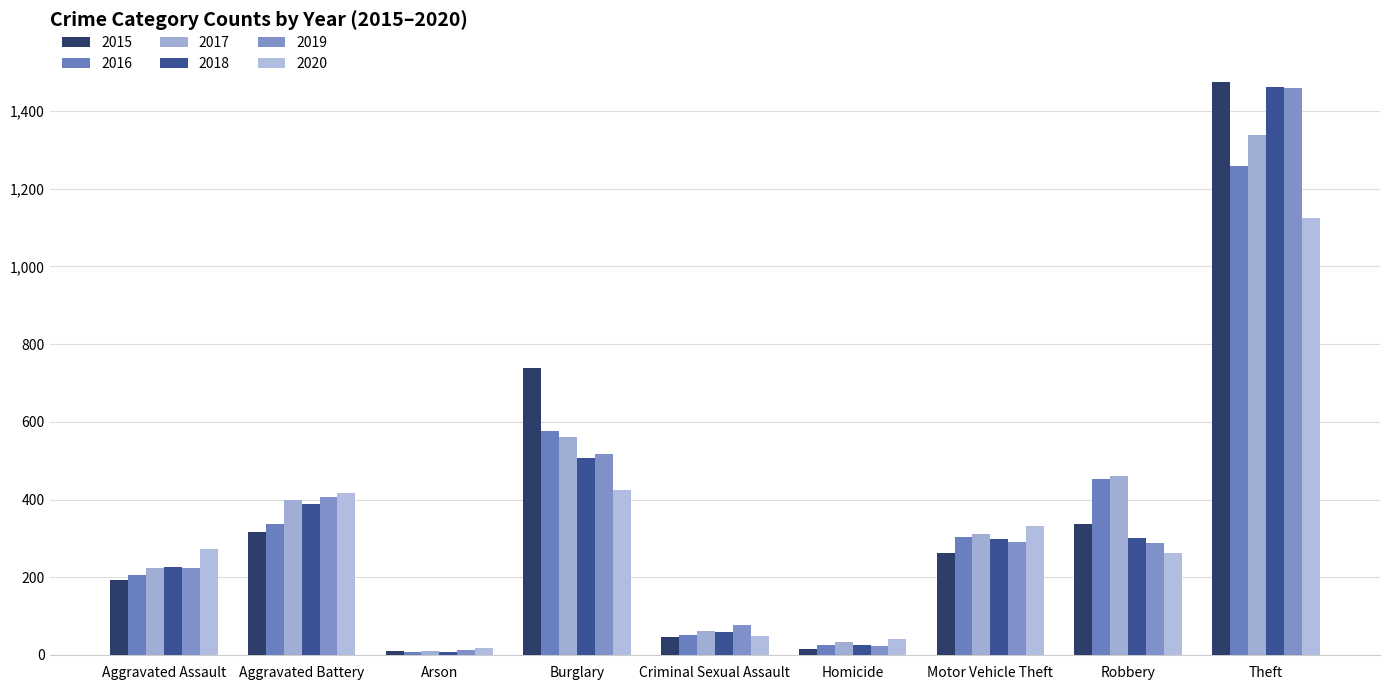

Which label corresponds to the largest value in the chart?

Theft